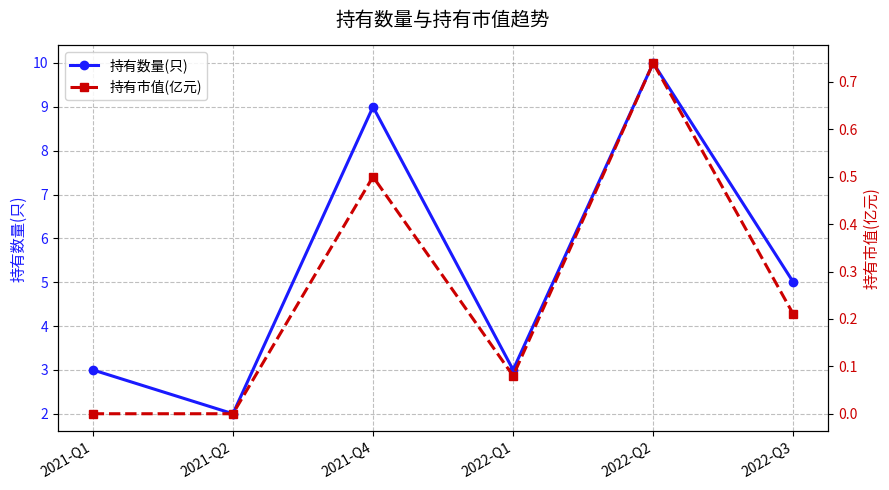

Where is 持有数量(只) nearest to the value 6?

2022-Q3